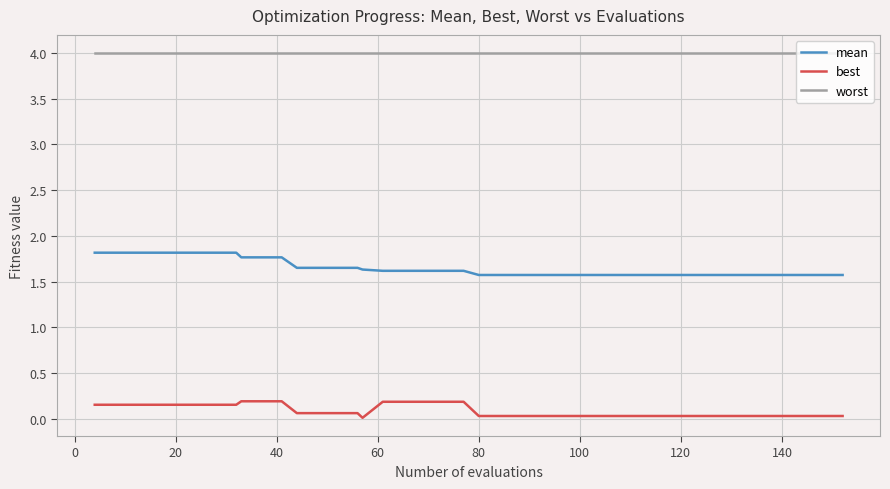

Rank the series by their maximum value, from highest to lowest.

worst, mean, best